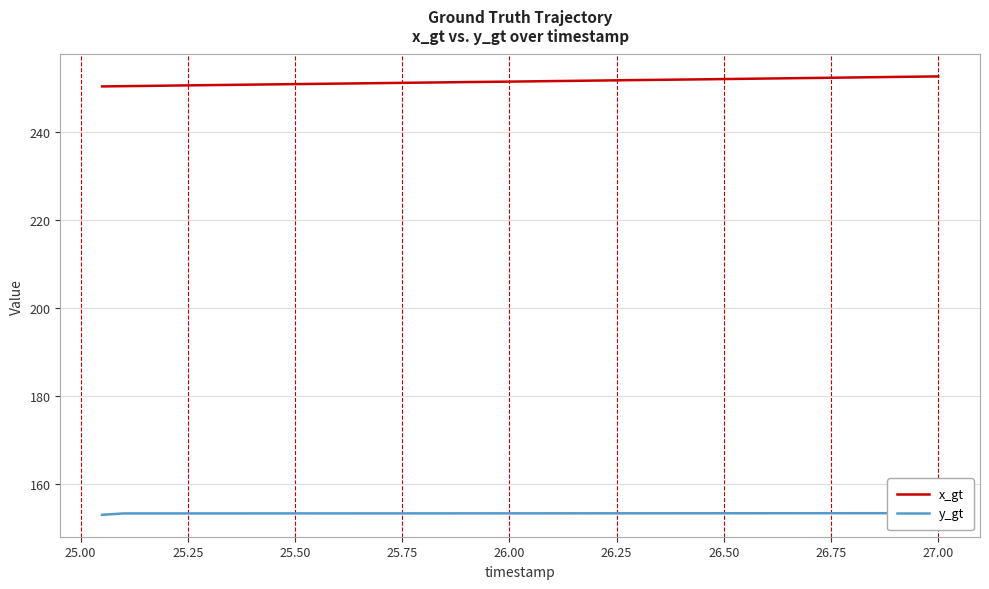

Is it true that x_gt equals 132.9 at 26.25?

False